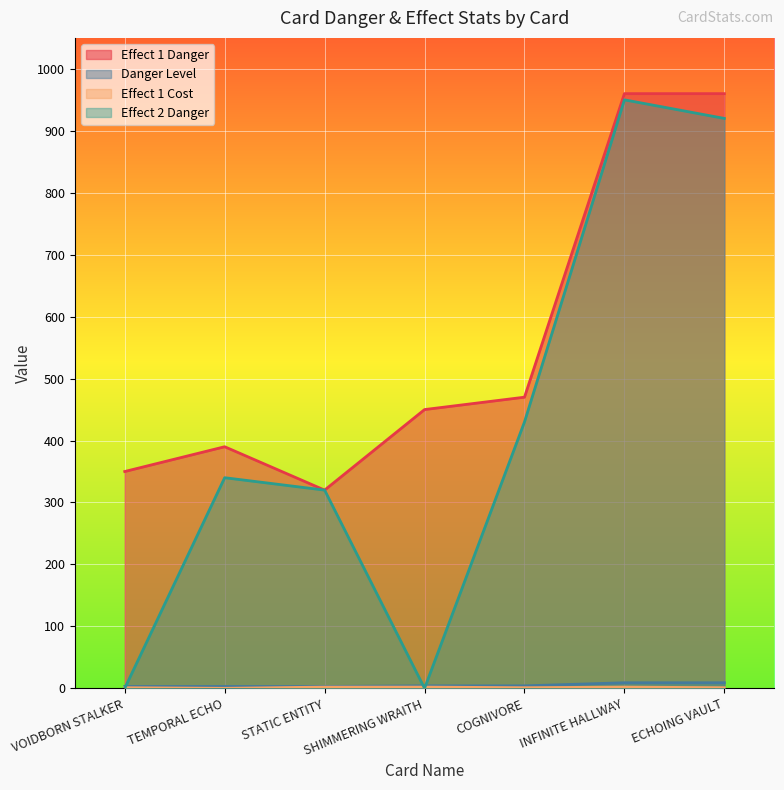

True or false: Danger Level and Effect 1 Danger intersect in this chart.

False